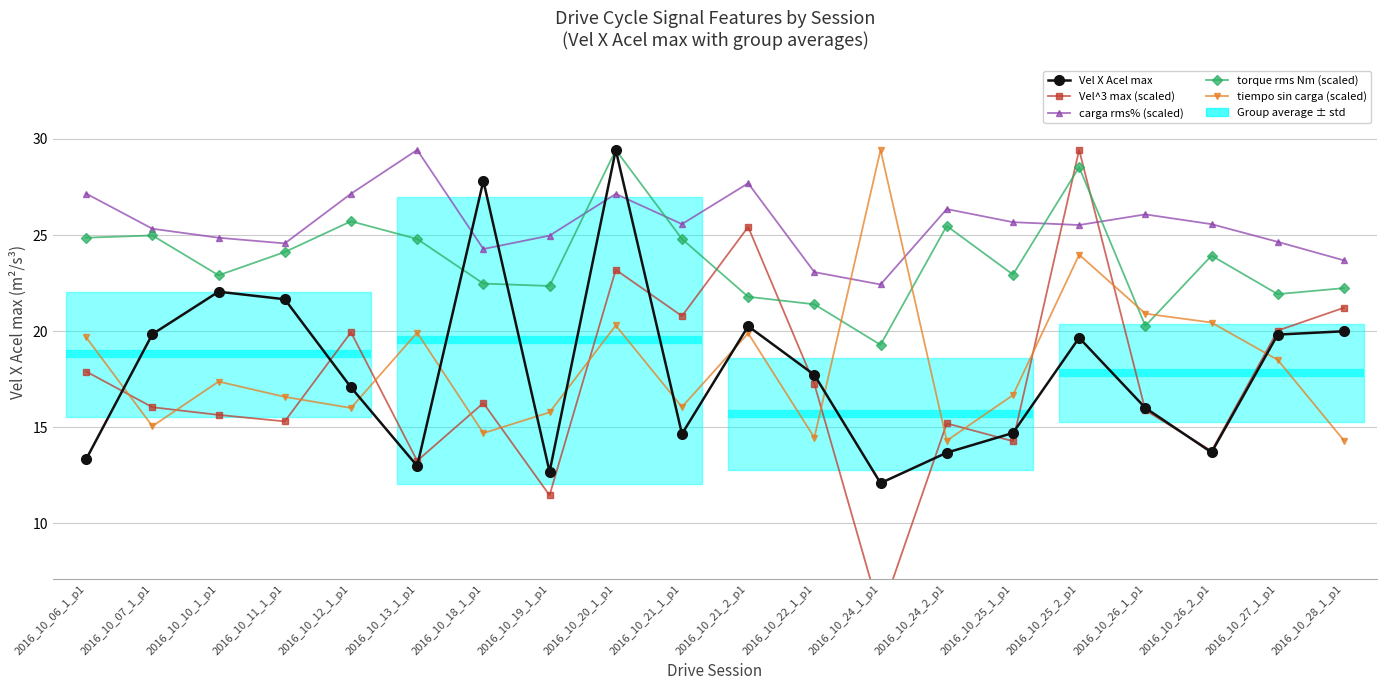

Between 2016_10_22_1_p1 and 2016_10_26_2_p1, which is larger?

2016_10_22_1_p1